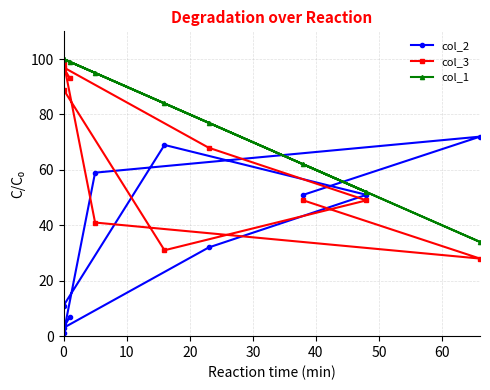

What is the smallest value displayed?

1